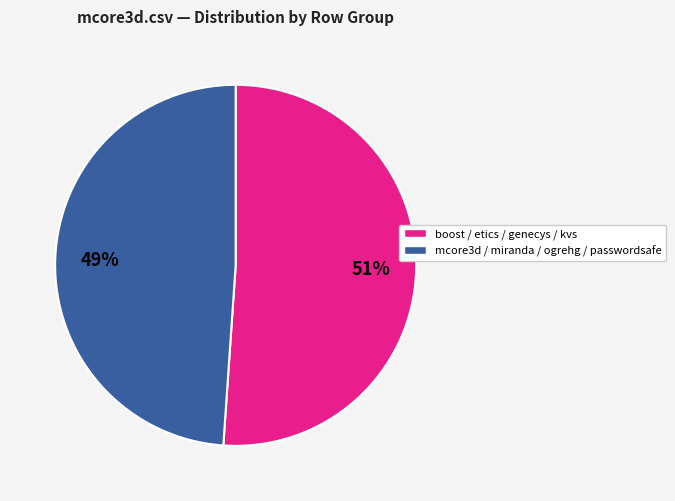

To the nearest percent, what is the average slice percentage?

50%